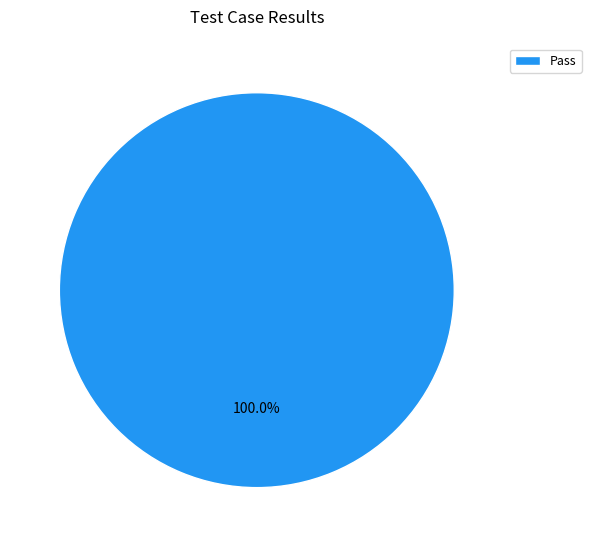

What percentage is the Pass slice, to the nearest percent?

100%